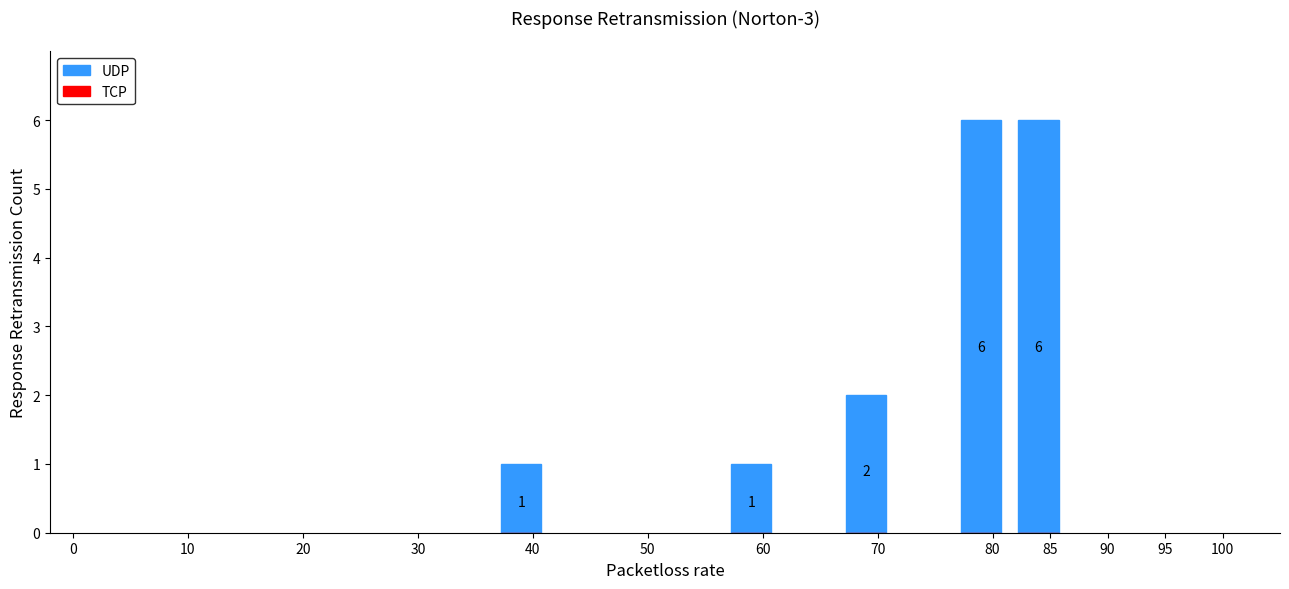

Reading left to right, transcribe all the data shown in this chart.

40=1	60=1	70=2	80=6	85=6